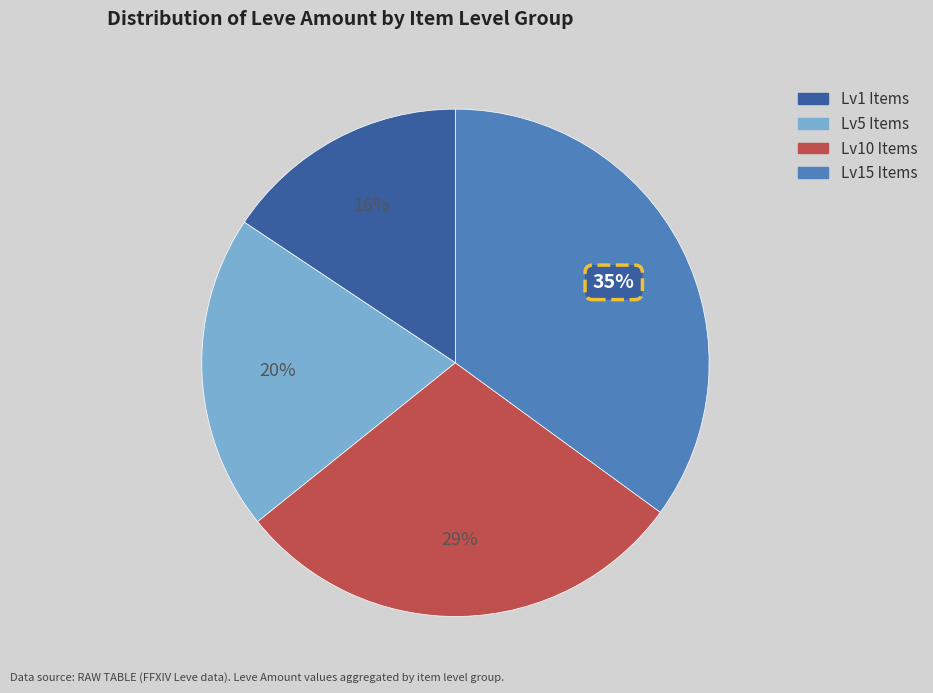

Is it true that Lv1 Items is 7% of the pie?

False